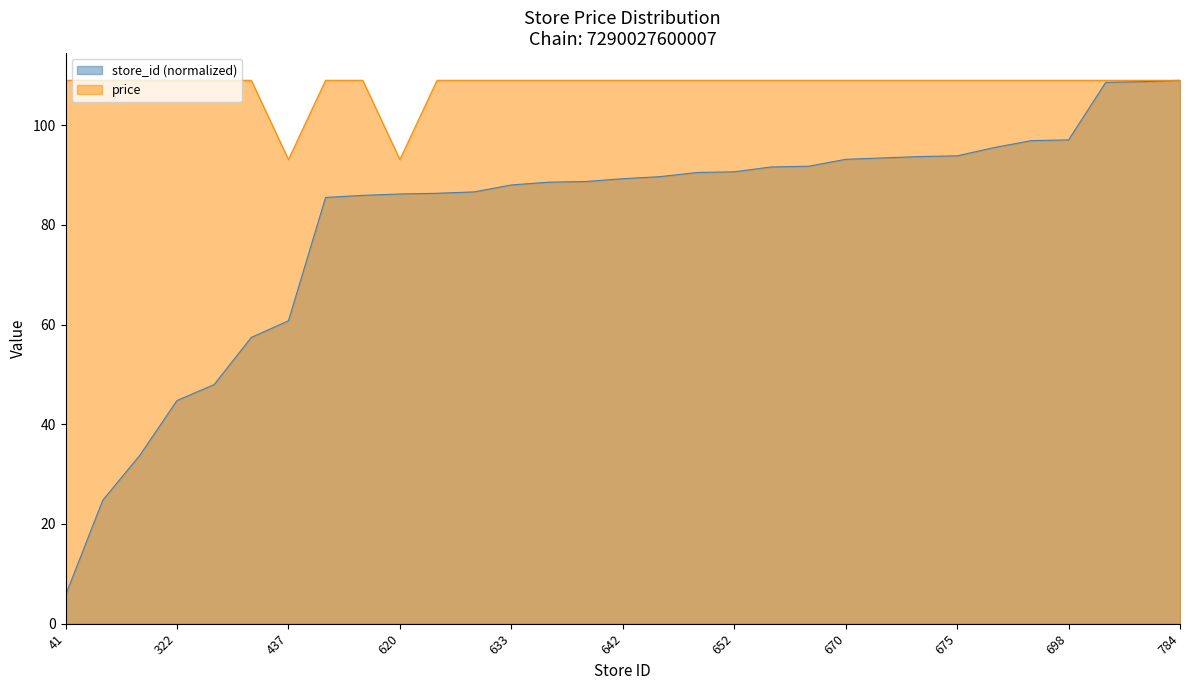

Which label corresponds to the largest value in the chart?

784